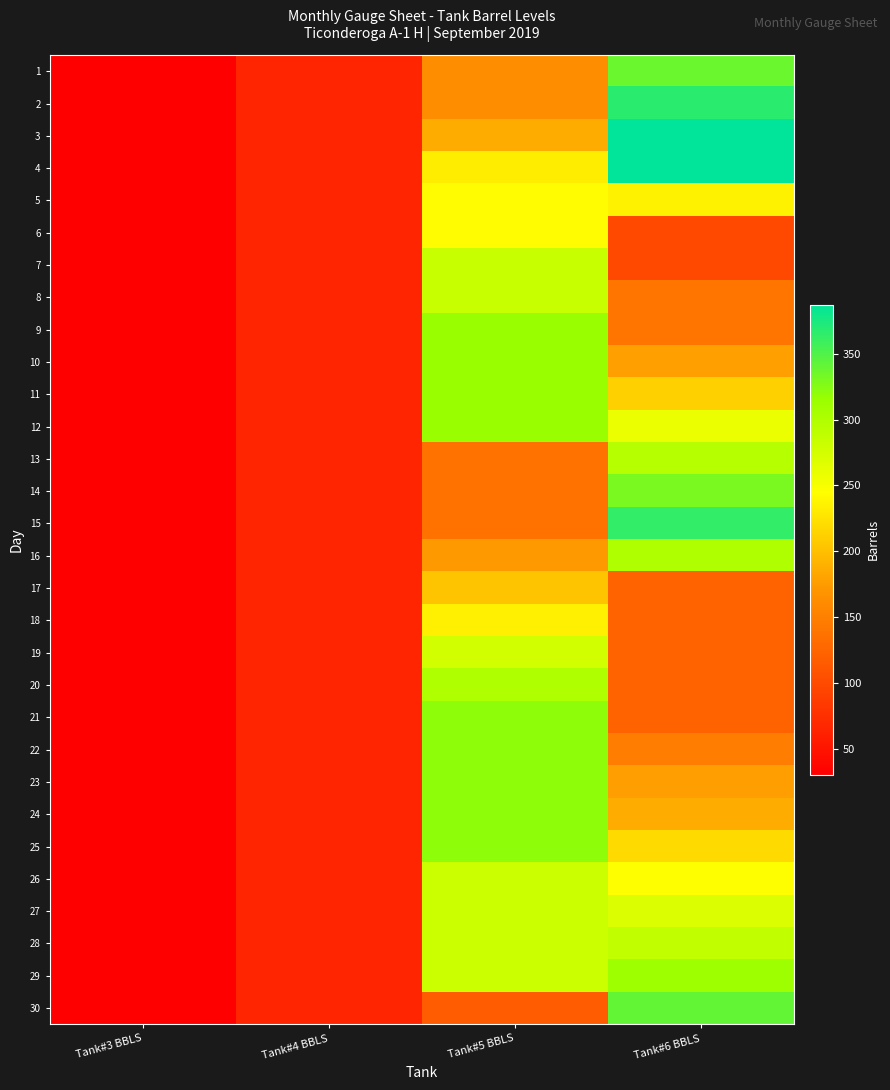

At which category is the sum across all series the highest?

Tank#5 BBLS